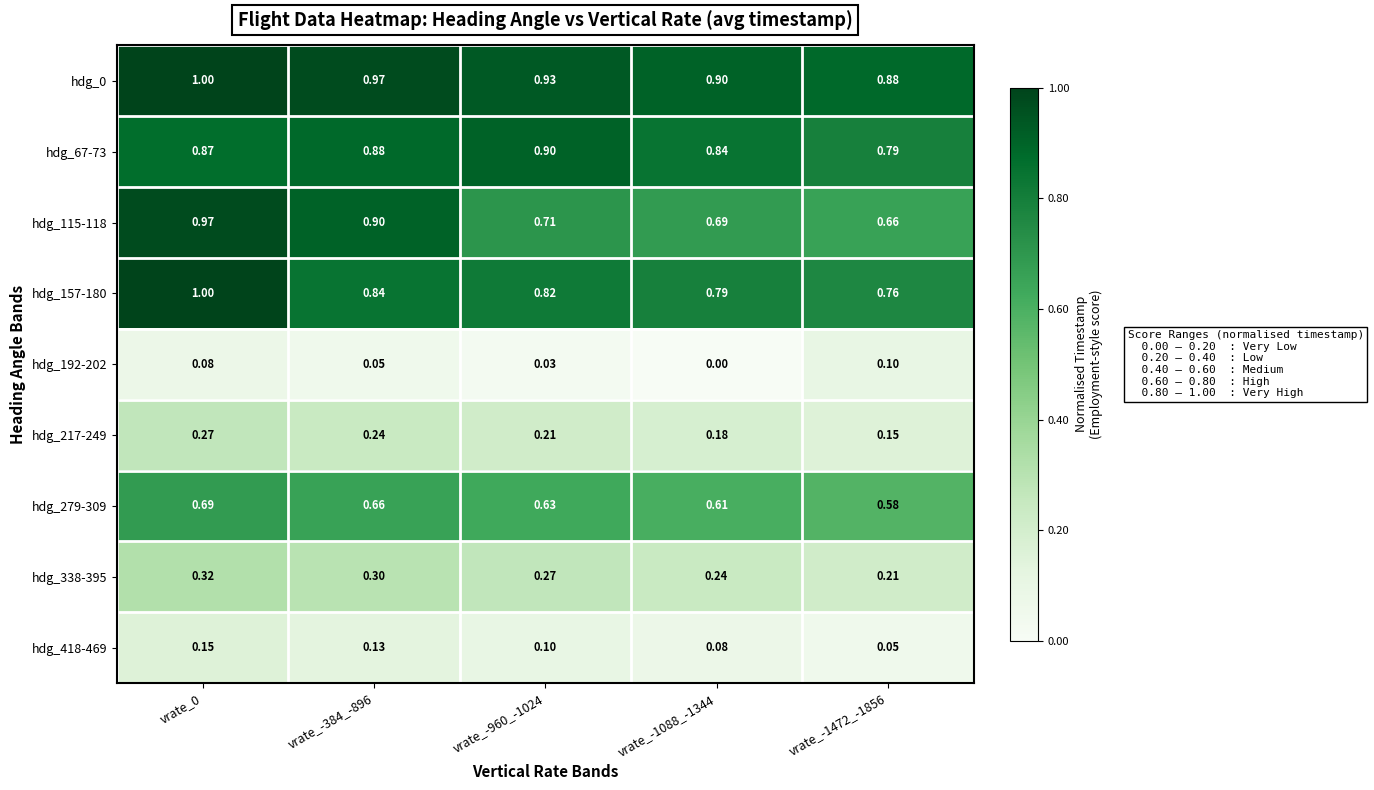

Is the value of hdg_157-180 at vrate_-960_-1024 greater than the value of hdg_115-118 at vrate_-1472_-1856?

Yes